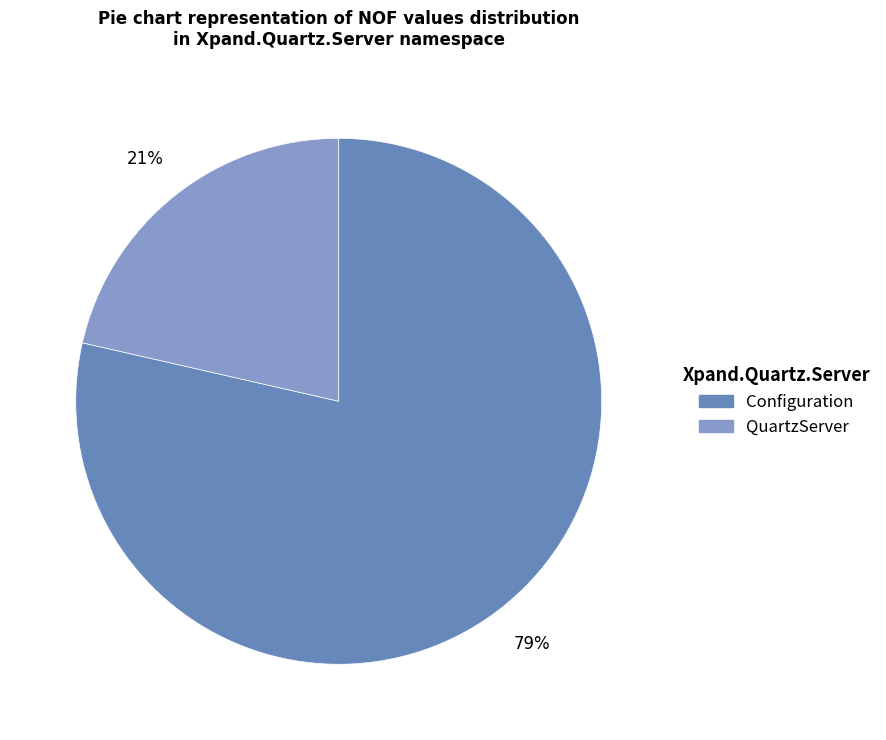

To the nearest percent, what is the average slice percentage?

50%